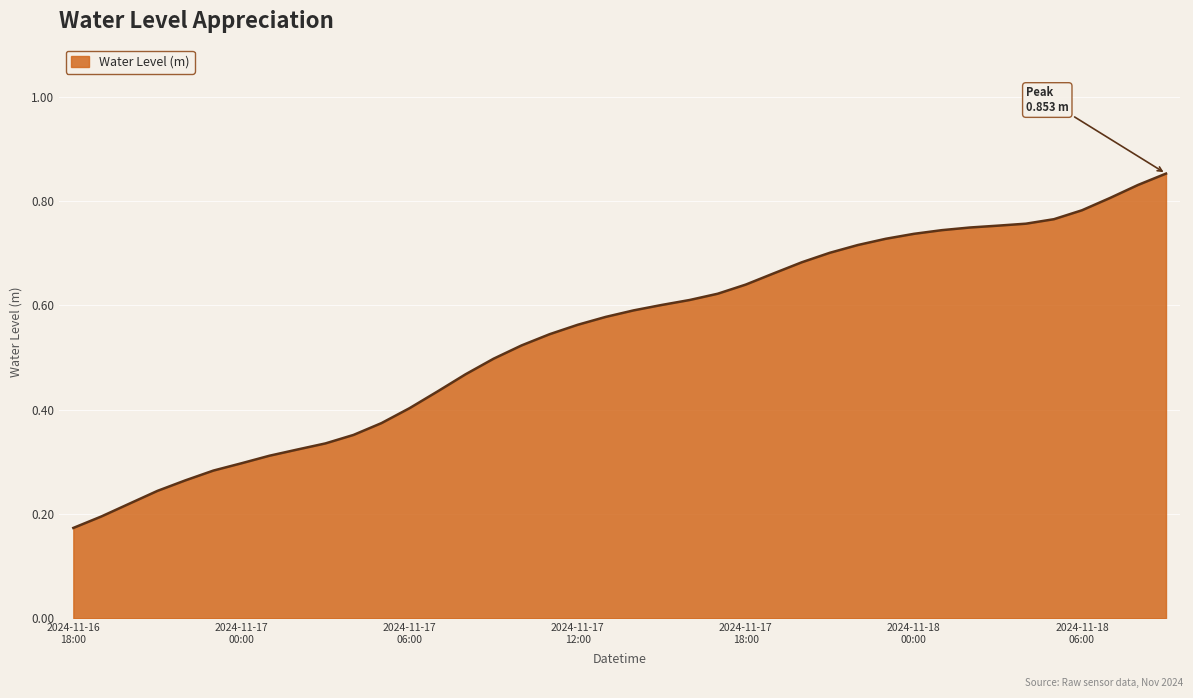

How many values are between 0 and 1?

40